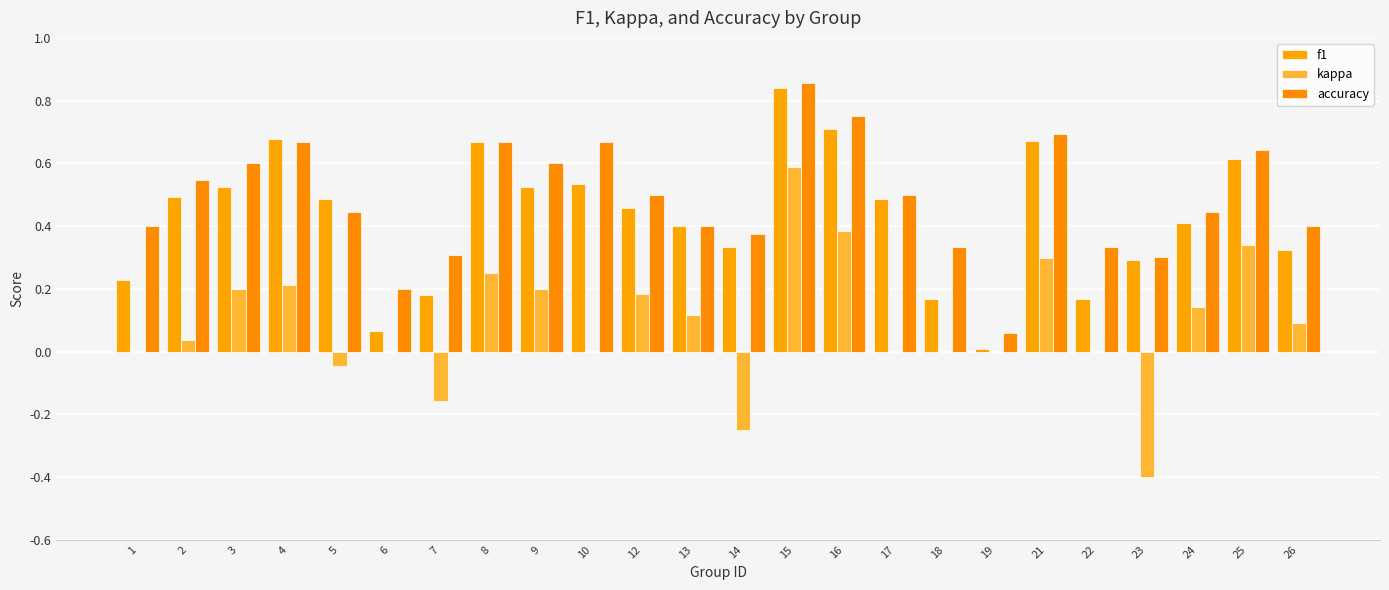

At which category is the sum across all series the highest?

15